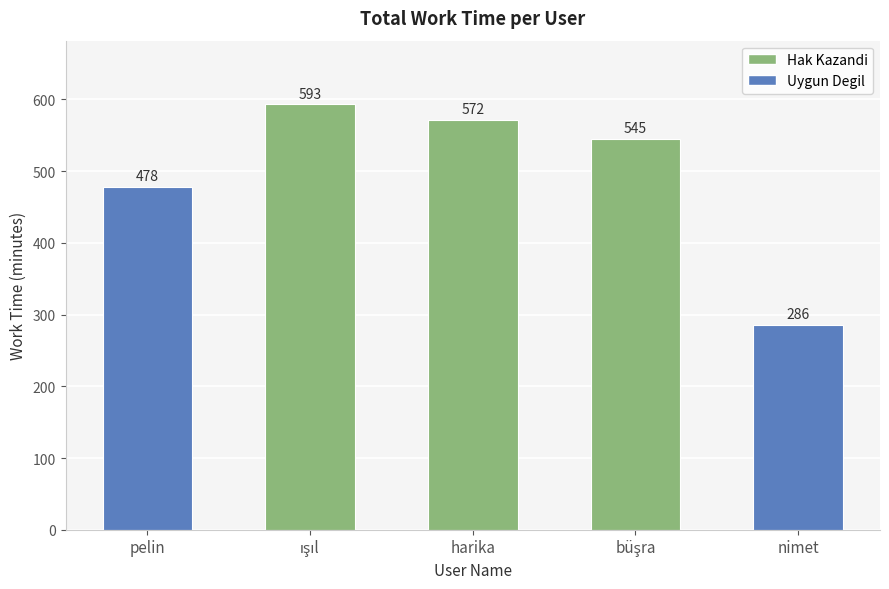

What is the approximate value at nimet, to the nearest 5?

285